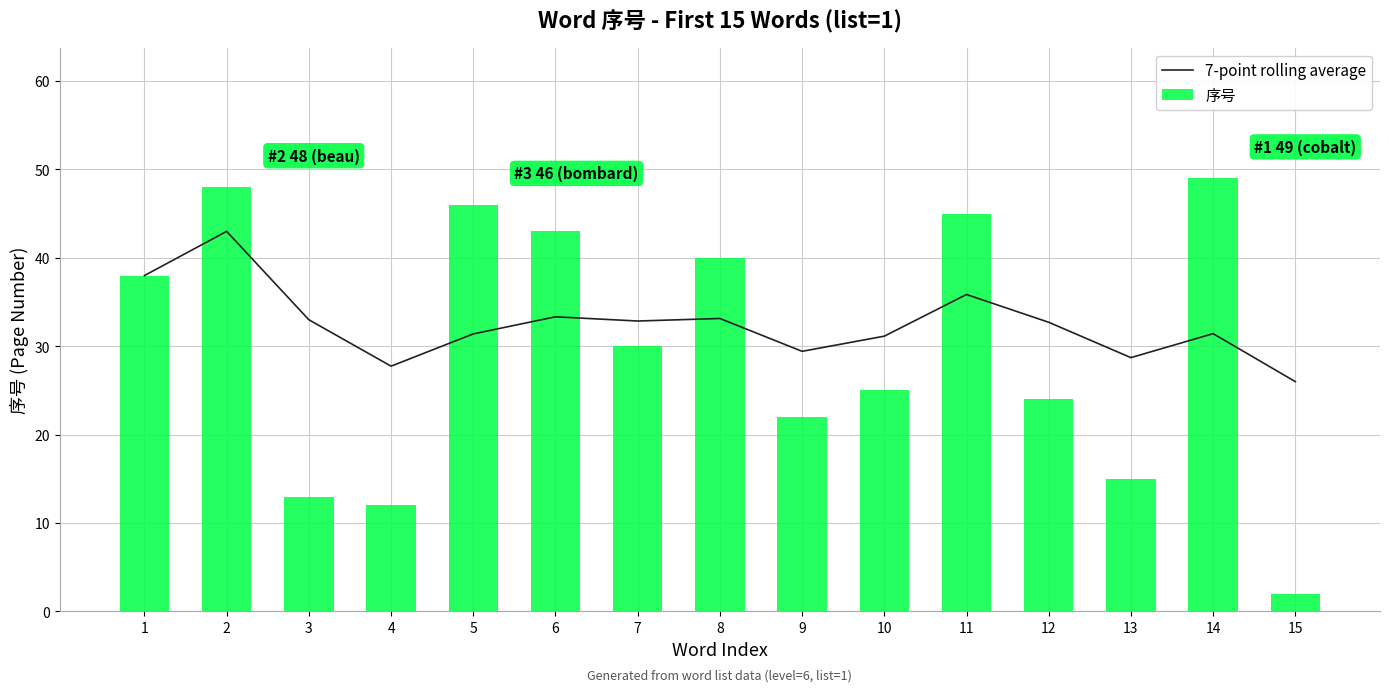

How many groups of bars are there?

15